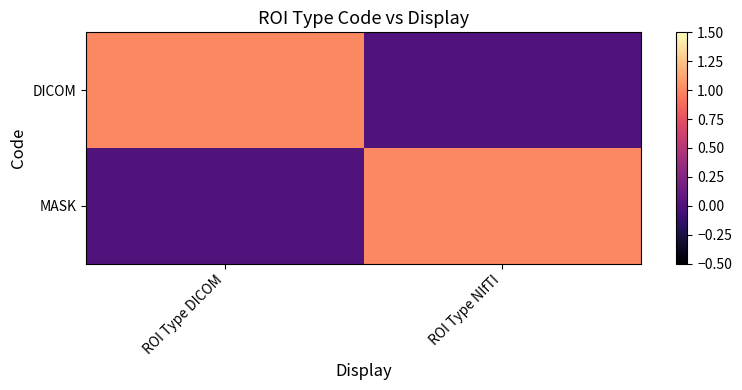

Which has a higher value, ROI Type NIfTI or ROI Type DICOM?

ROI Type DICOM